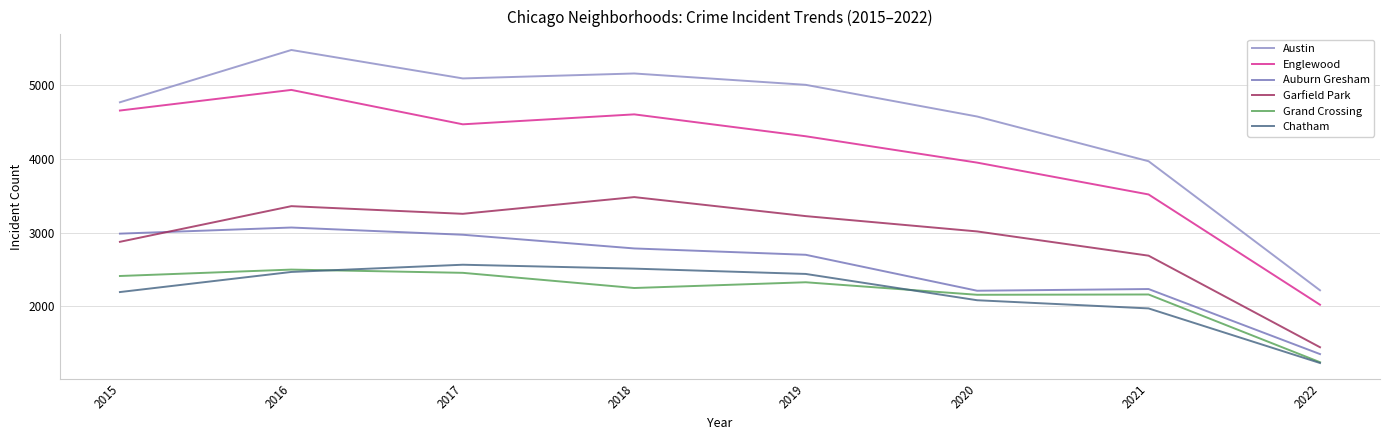

What is the difference between the maximum and minimum values in the Grand Crossing series?

1257